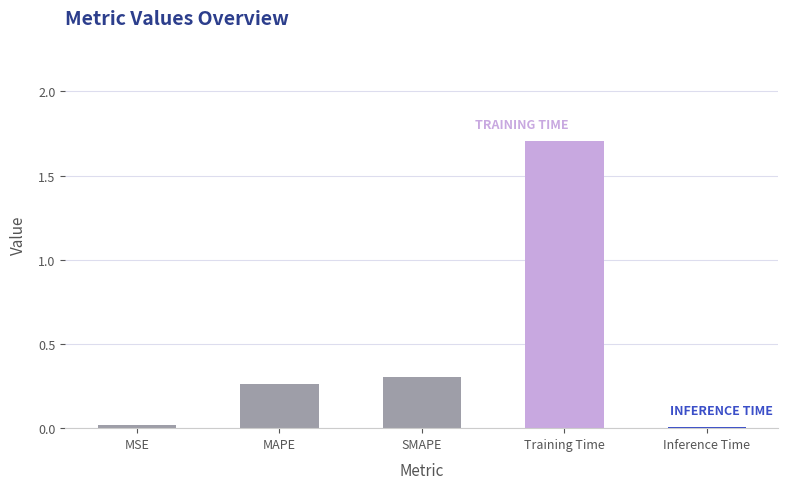

What is the maximum value shown in the chart?

1.7